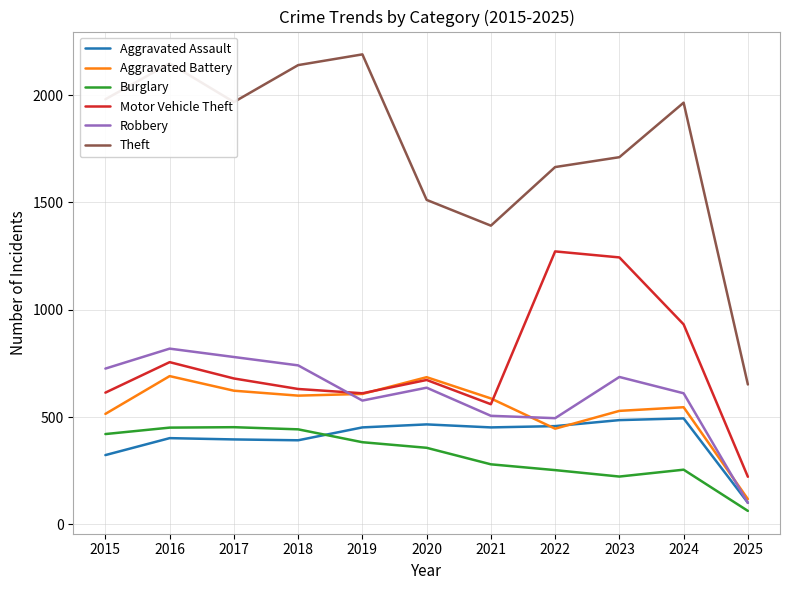

Which series has the largest range (max minus min)?

Theft